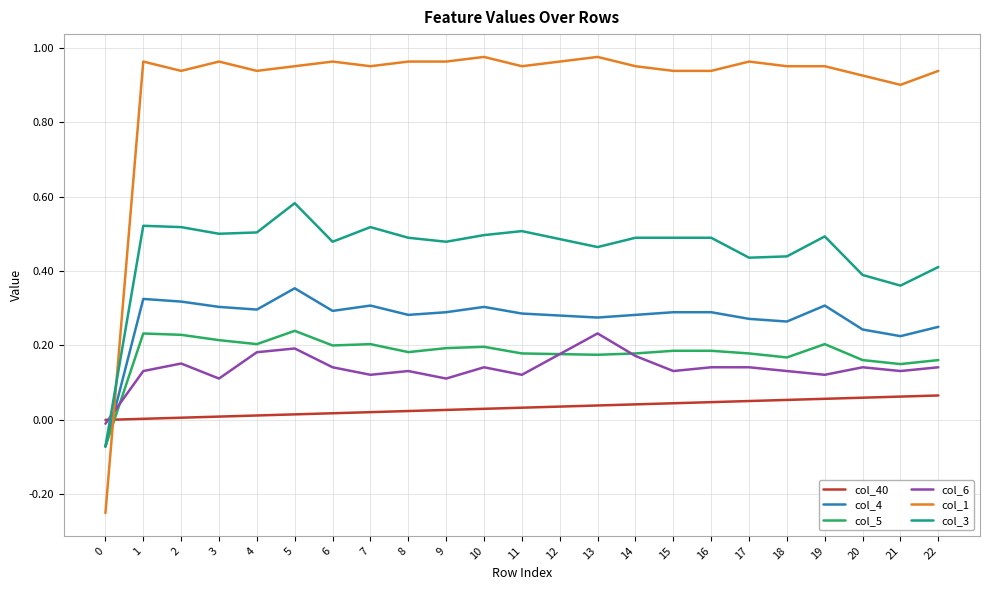

True or false: col_4 and col_6 intersect in this chart.

True